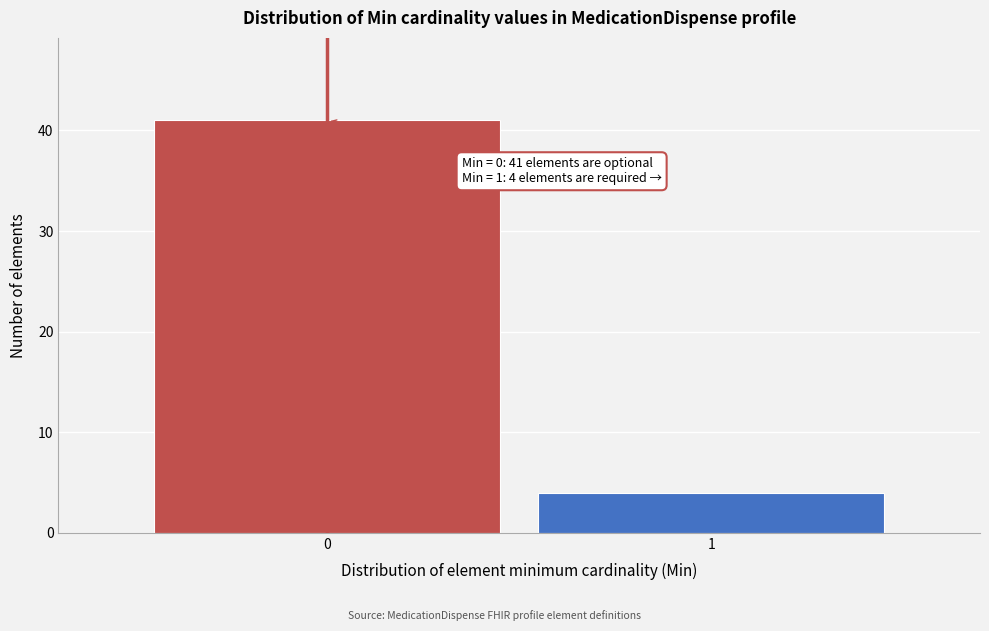

Reading right to left, list all the values displayed in this chart.

1=4	0=41